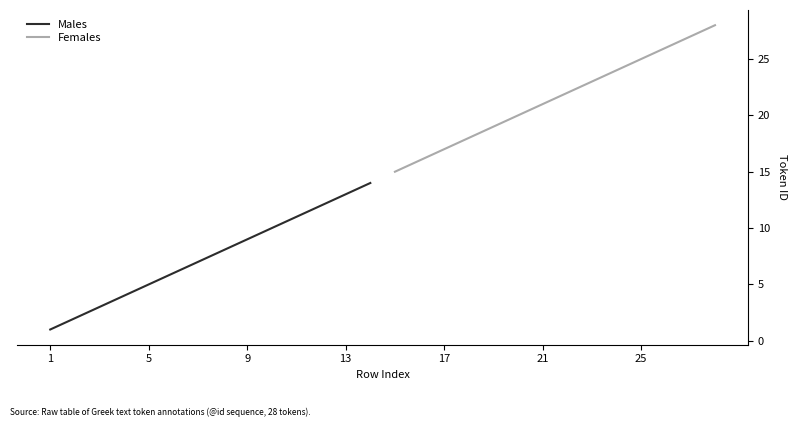

Is it true that Females equals 17 at 17?

True